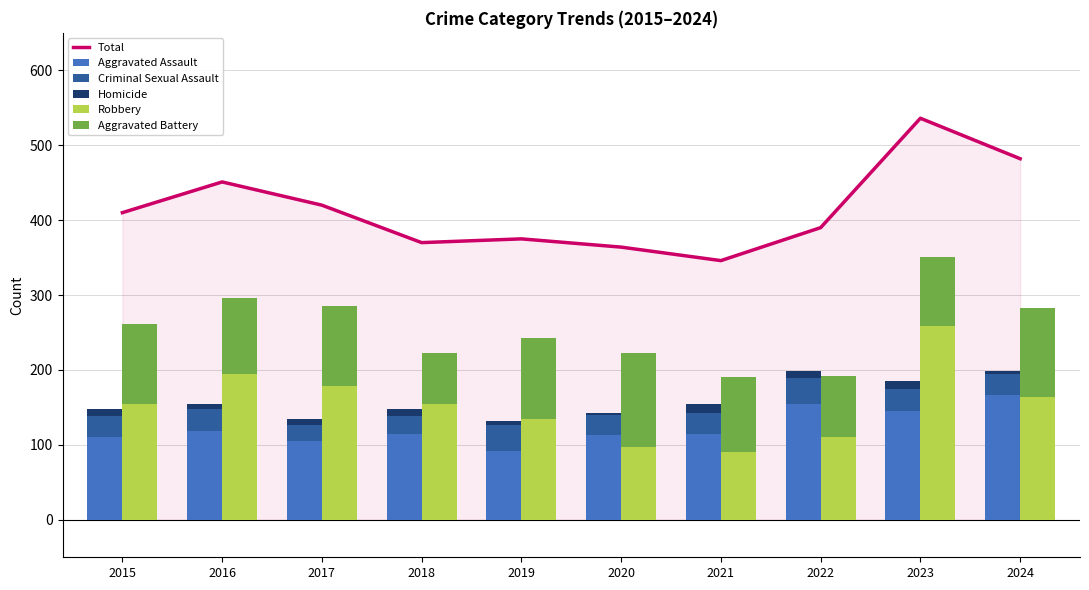

At how many categories does at least one series exceed 129?

10